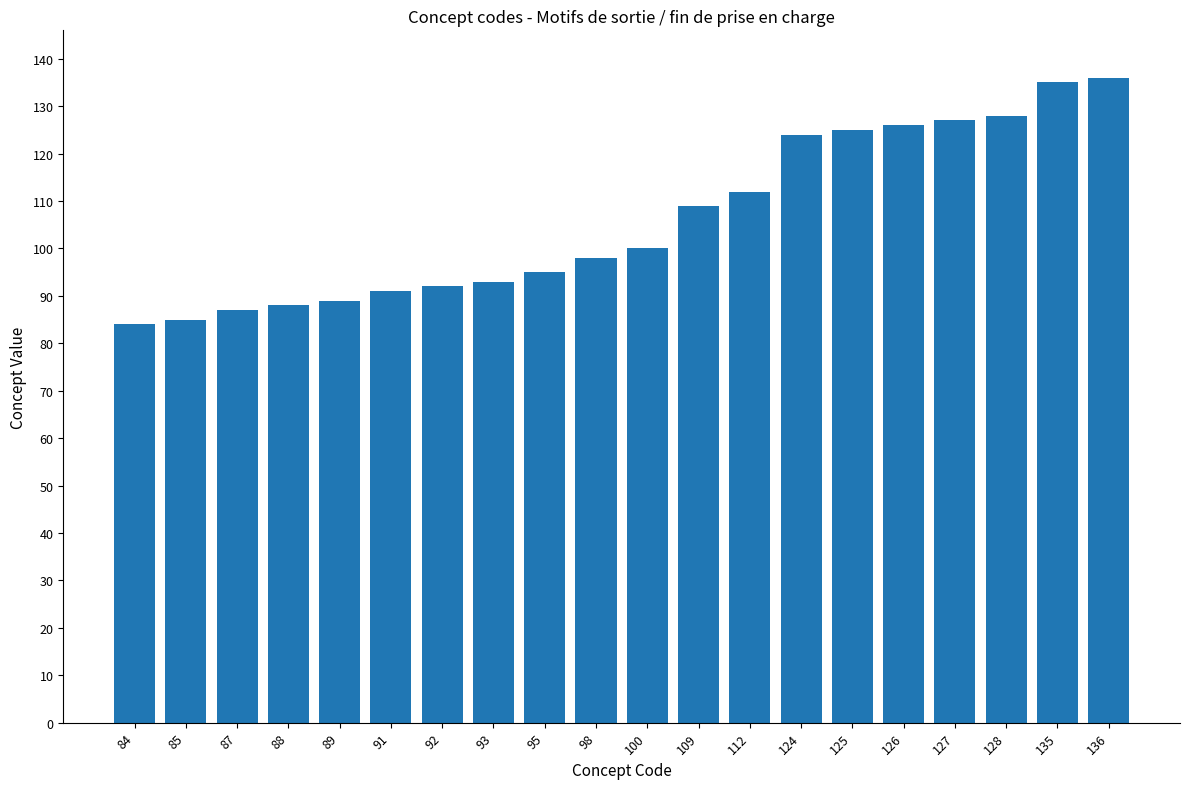

What is the ratio of the value at 87 to the value at 92?

0.9